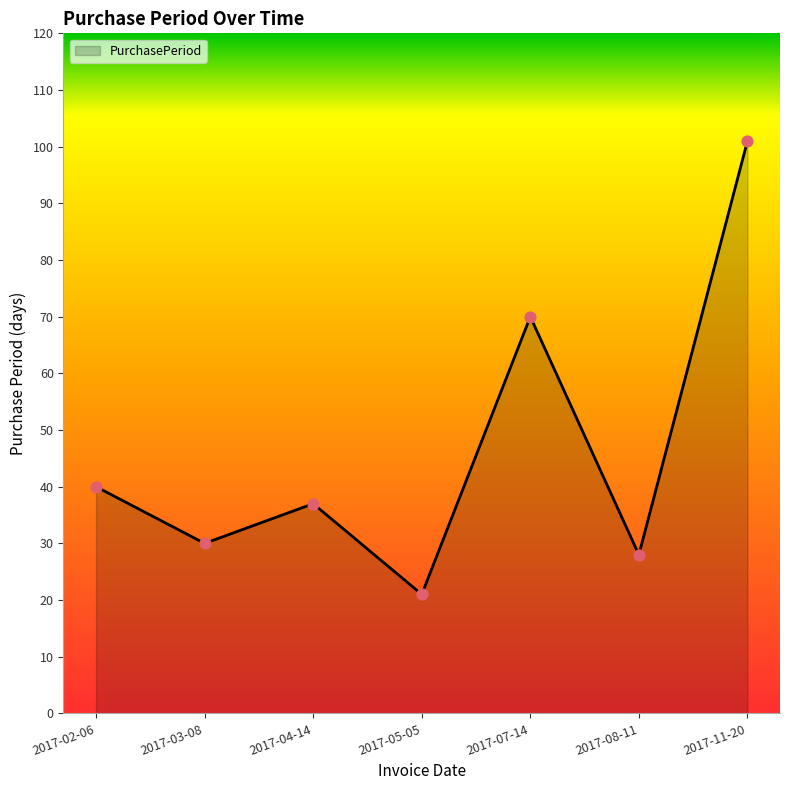

Between 2017-03-08 and 2017-02-06, which is larger?

2017-02-06